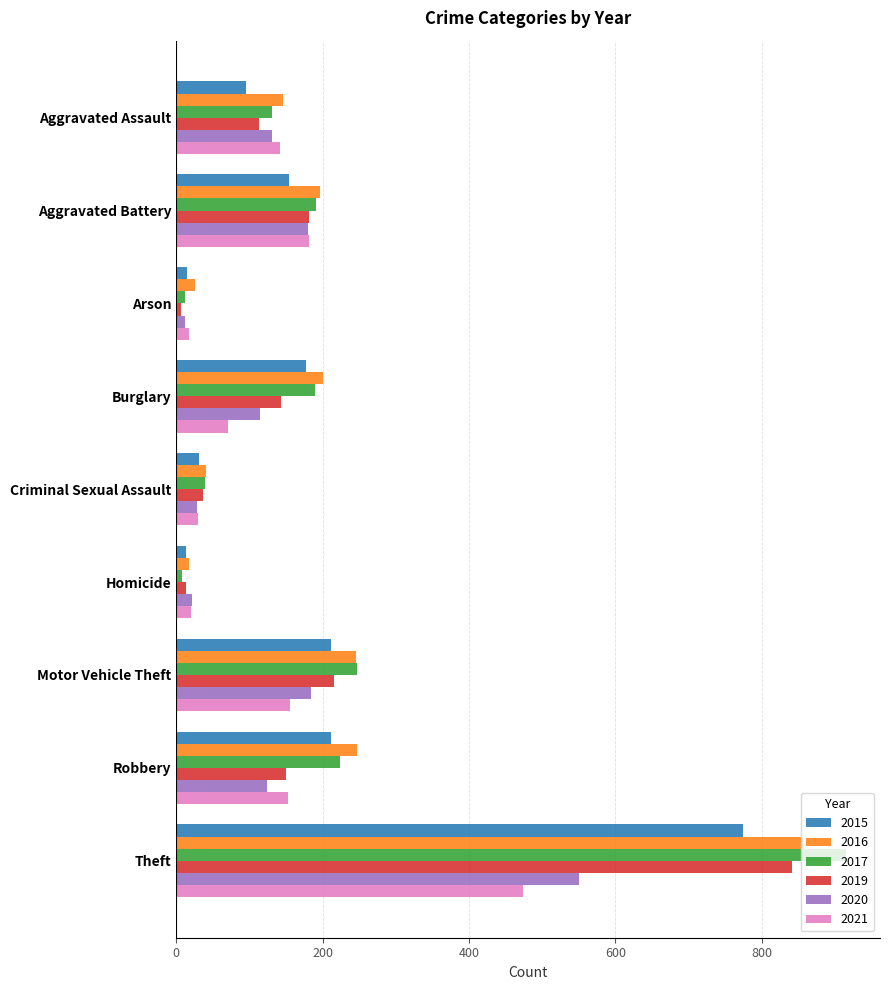

What value does the 2019 series have at Aggravated Assault?

113